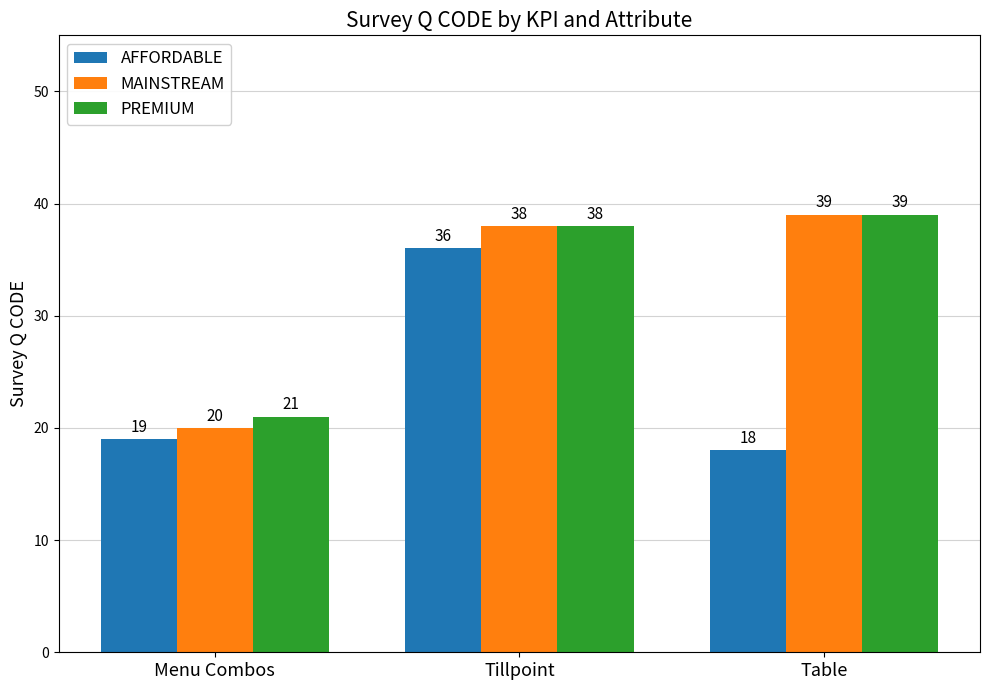

How many groups of bars are there?

3